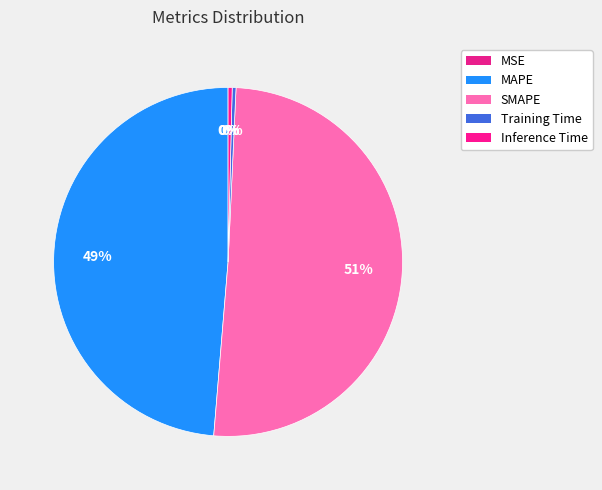

Do Training Time and Inference Time together represent more than half of the pie?

No